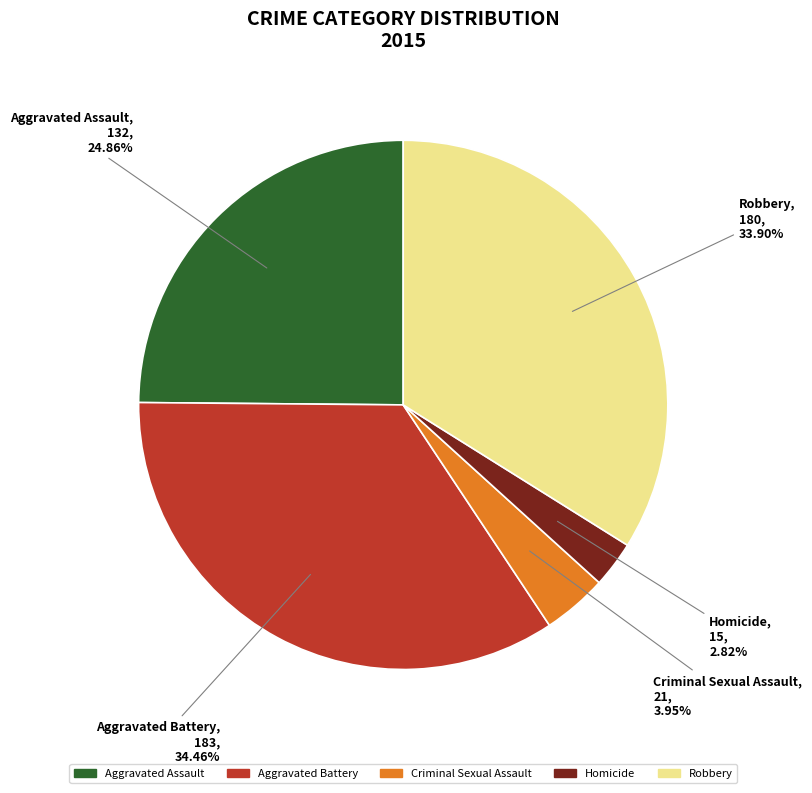

To the nearest percent, what is the difference between the Robbery and Homicide slice percentages?

31%